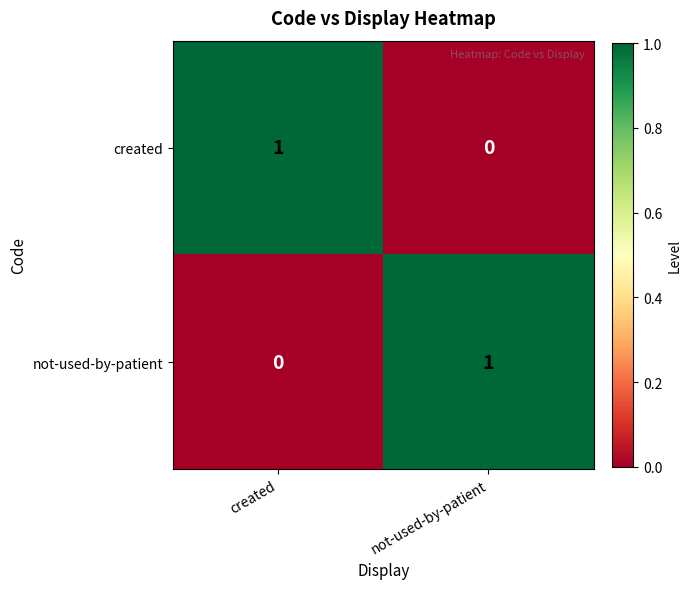

Reading left to right, extract all data points from this chart.

created: 1	0
not-used-by-patient: 0	1